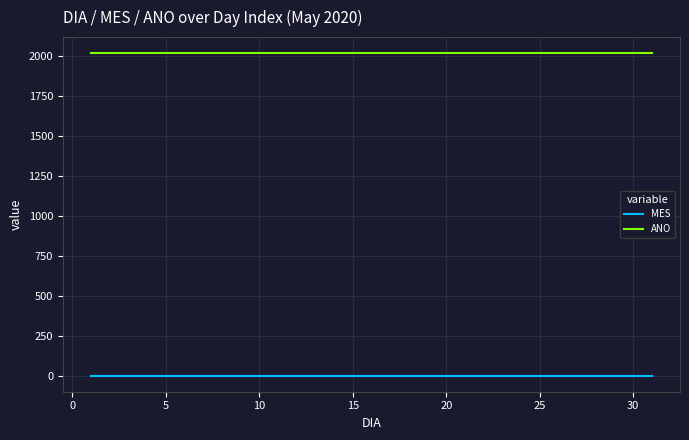

List the series in order of their overall mean, highest first.

ANO, MES